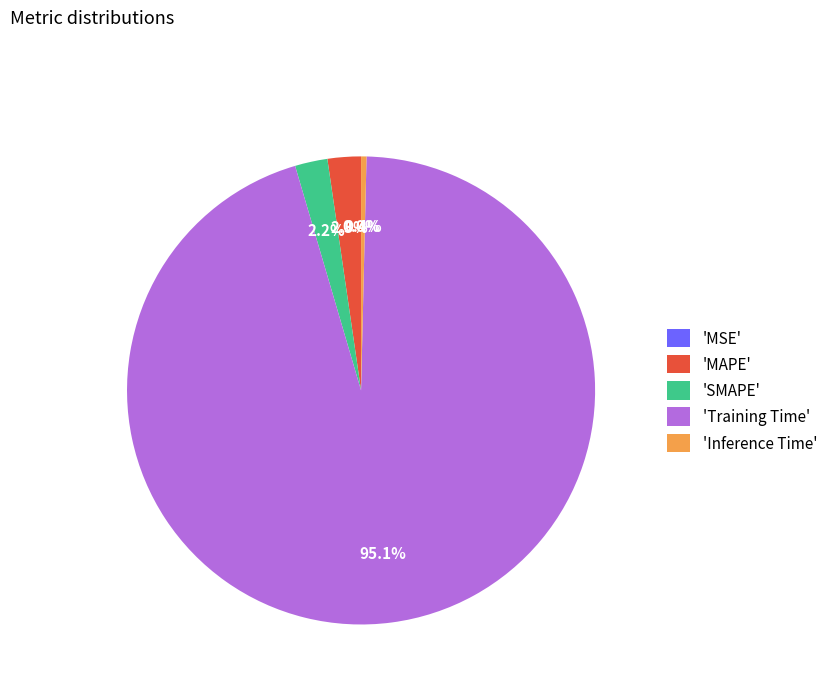

Which slice is the largest?

'Training Time'